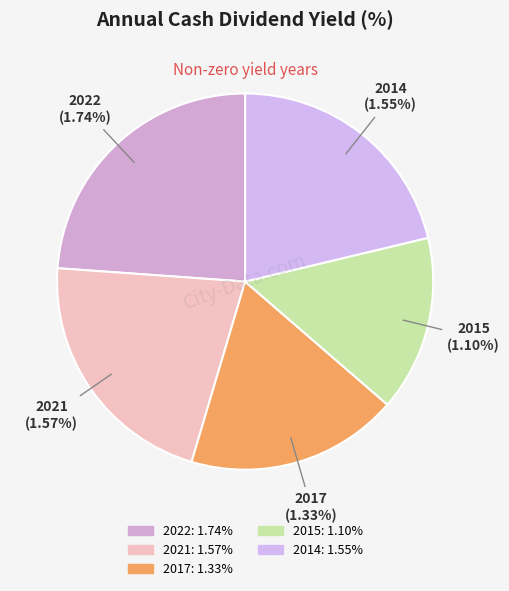

To the nearest percent, what is the combined percentage of 2017 and 2020?

18%